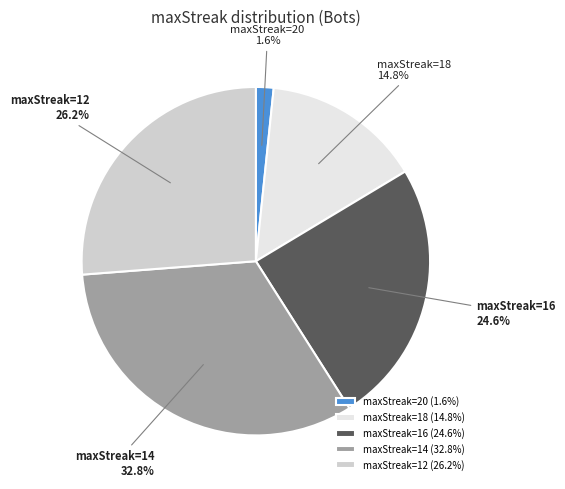

Approximately how many times larger is the value at maxStreak=16 compared to maxStreak=18?

1.7